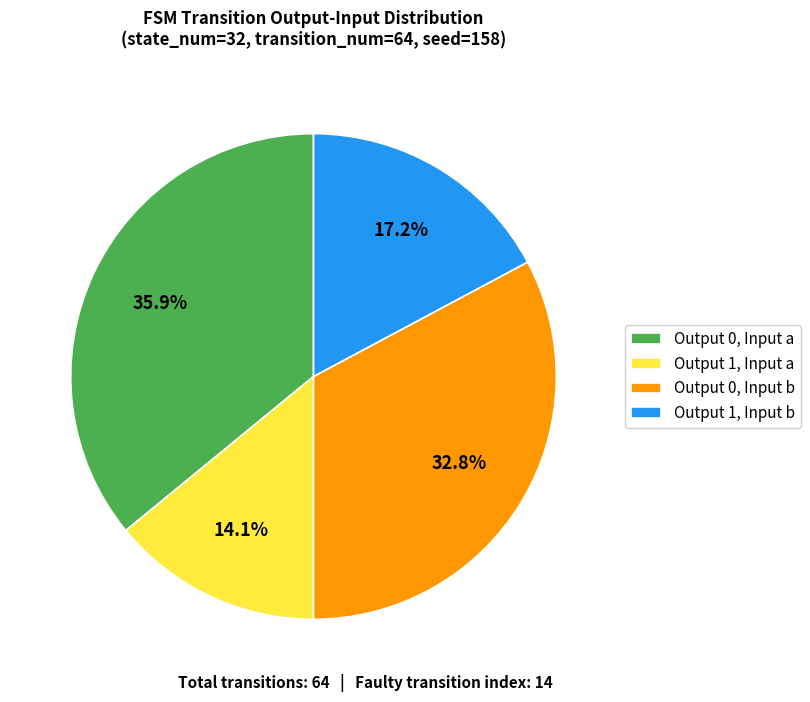

Does any single category account for the majority?

No